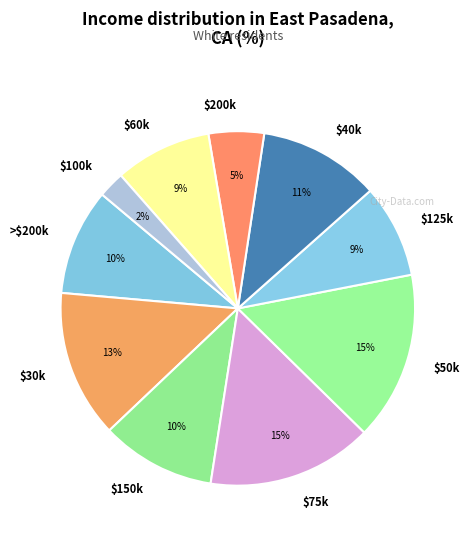

Is it true that $100k is 2% of the pie?

True